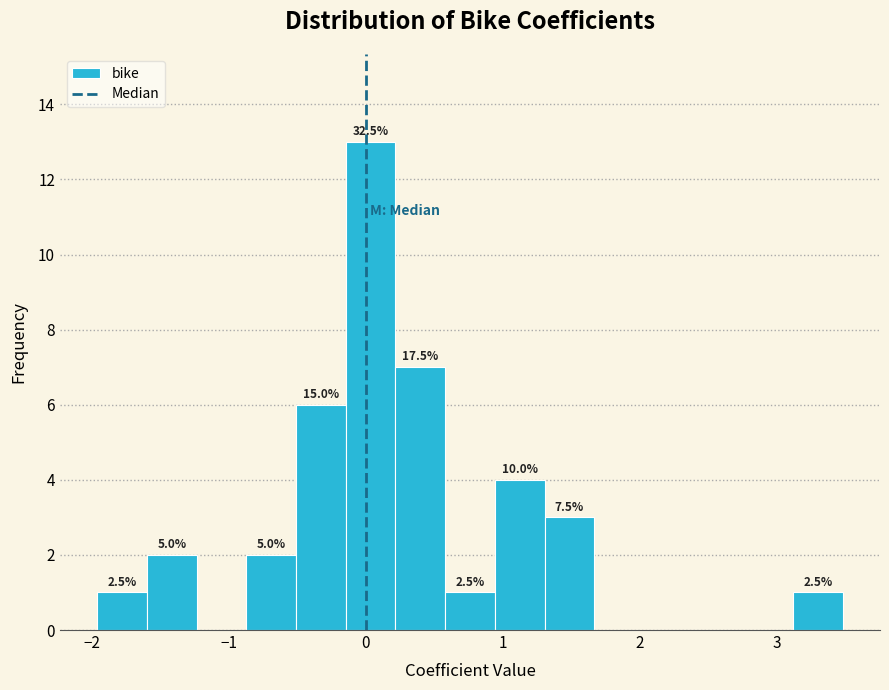

Read against the x-axis, roughly where is the centre of the tallest bar?

0.0